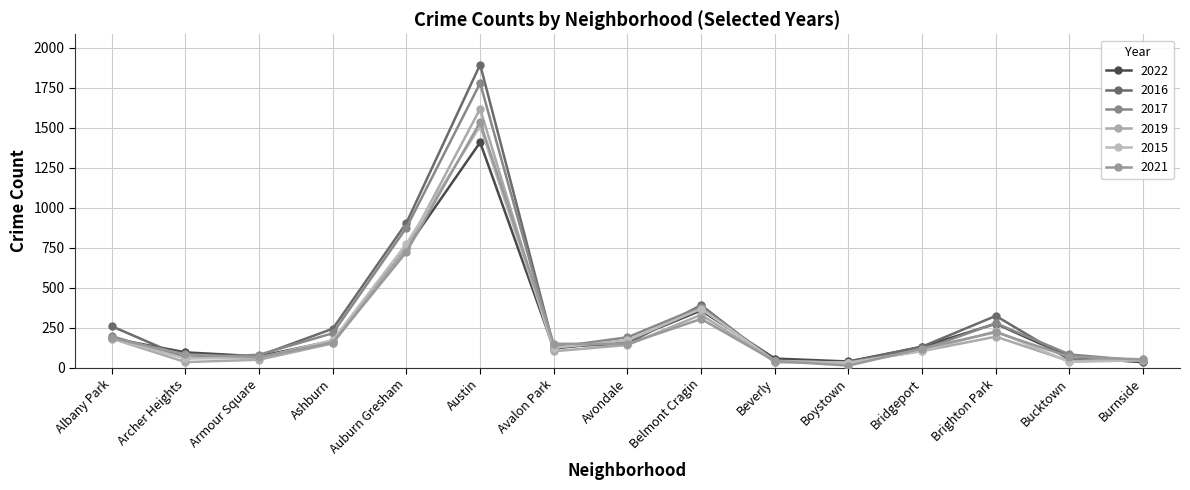

What is the label of the 13th point from the right?

Armour Square